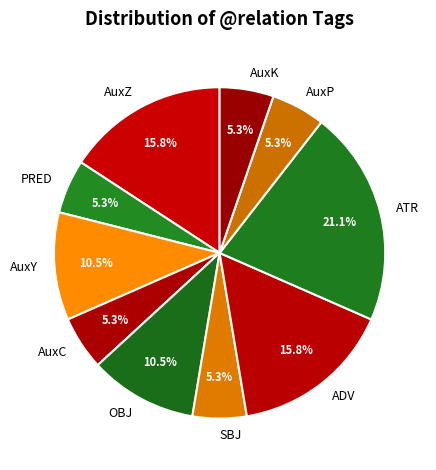

Which slice is the largest?

ATR